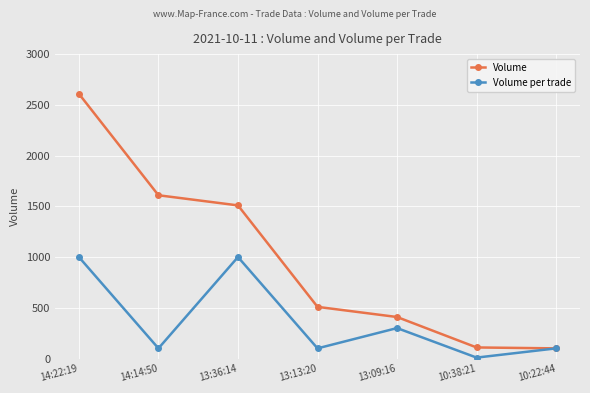

Is the value of Volume per trade at 14:22:19 greater than the value of Volume at 10:22:44?

Yes